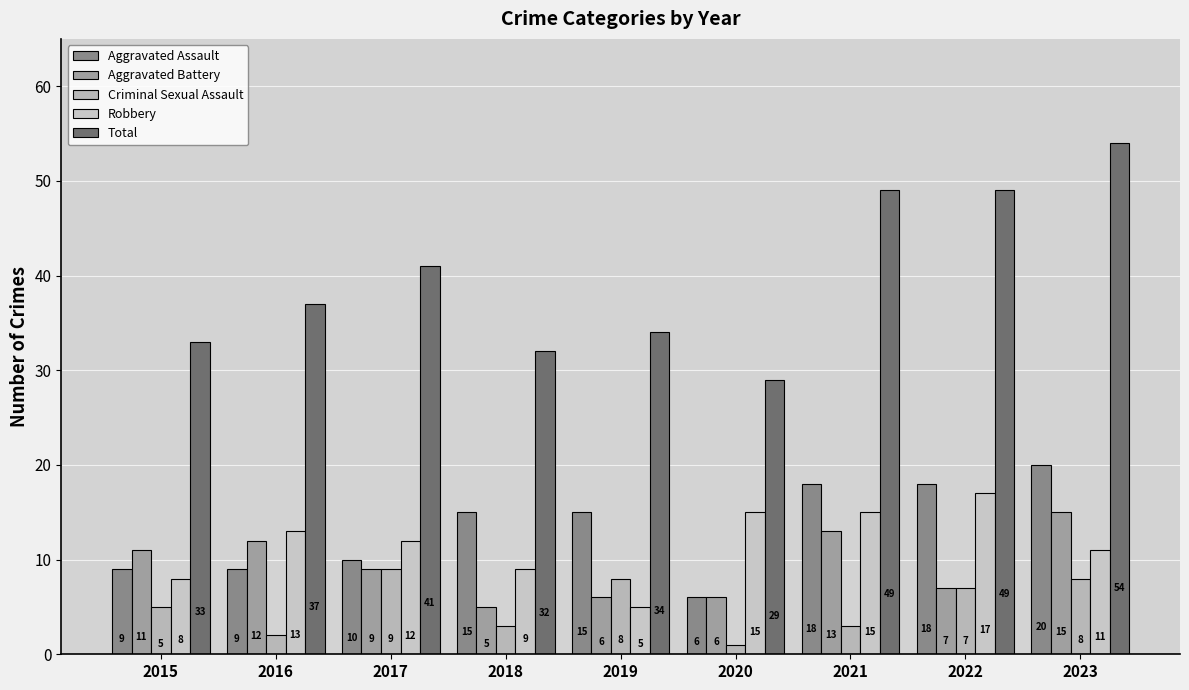

Reading left to right, transcribe all the data shown in this chart.

Aggravated Assault: 9	9	10	15	15	6	18	18	20
Aggravated Battery: 11	12	9	5	6	6	13	7	15
Criminal Sexual Assault: 5	2	9	3	8	1	3	7	8
Robbery: 8	13	12	9	5	15	15	17	11
Total: 33	37	41	32	34	29	49	49	54